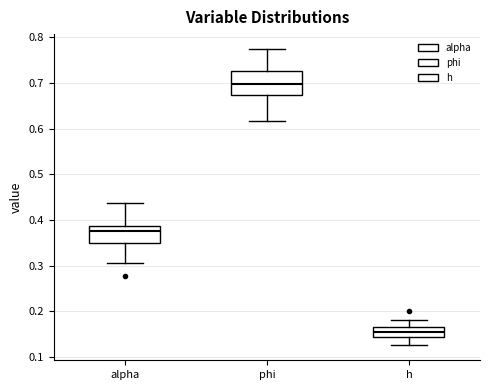

Which box has the highest median line?

phi